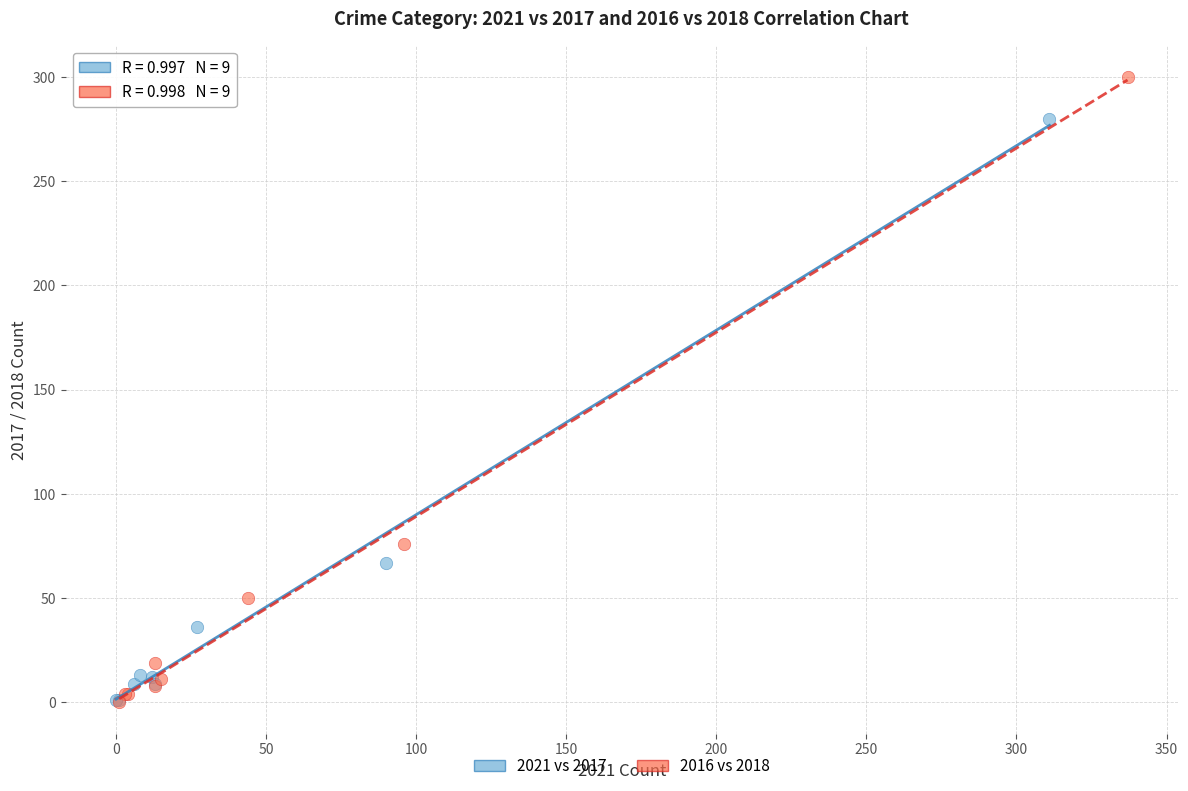

Which series has the largest Y range (max minus min)?

2016 vs 2018